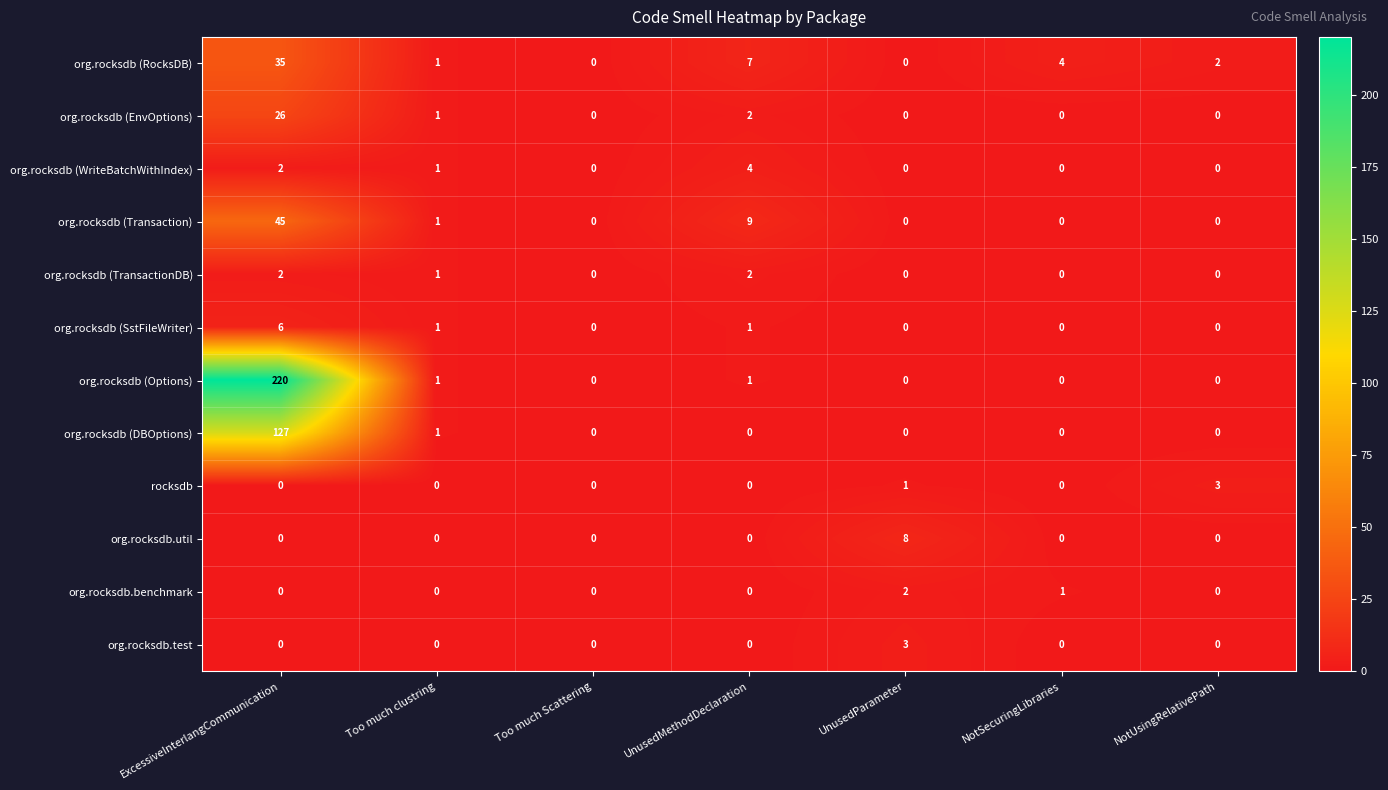

Is it true that org.rocksdb (DBOptions) equals 0 at NotUsingRelativePath?

True